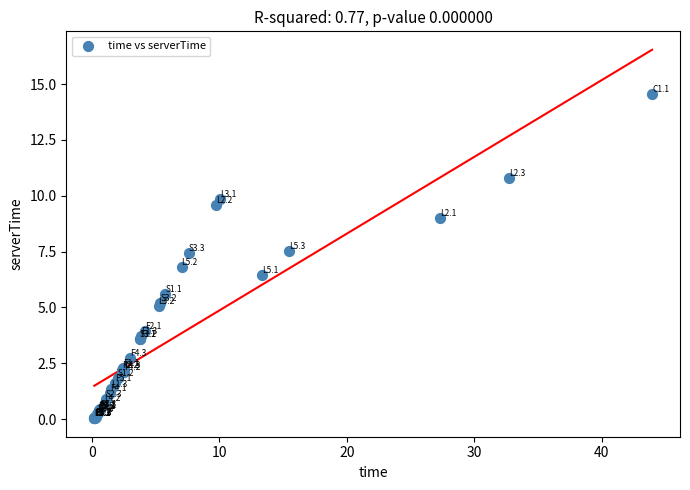

What Y value in the scatter plot is closest to 7?

6.8